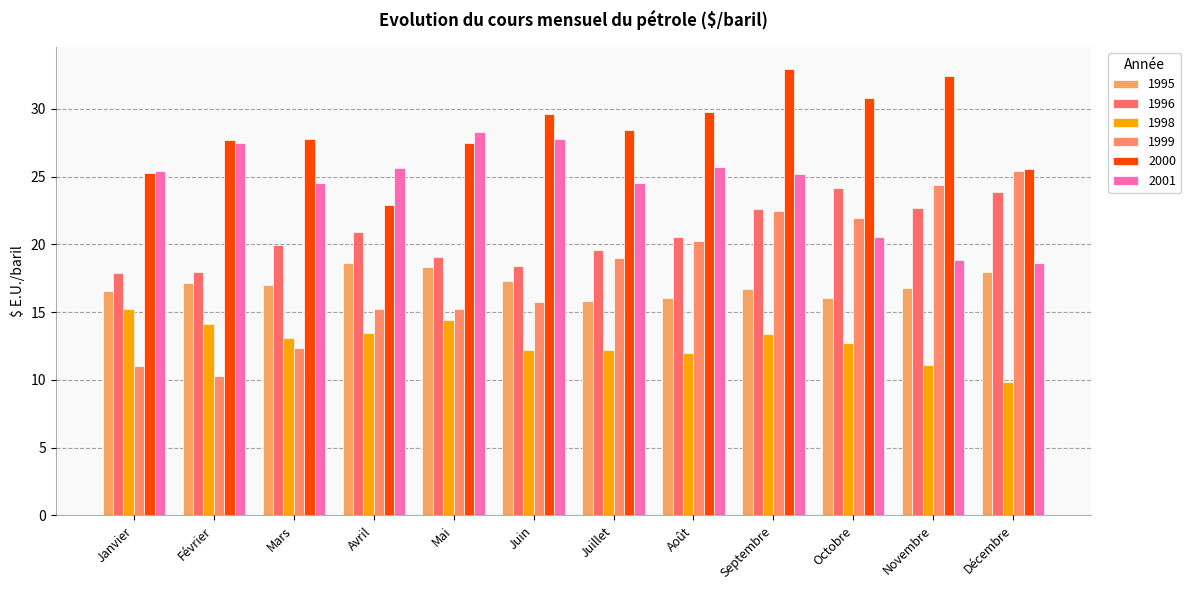

What is the average value of the 1995 series?

17.0